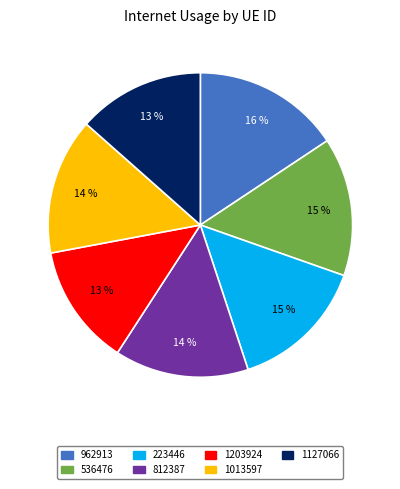

Count the number of slices in the pie.

7